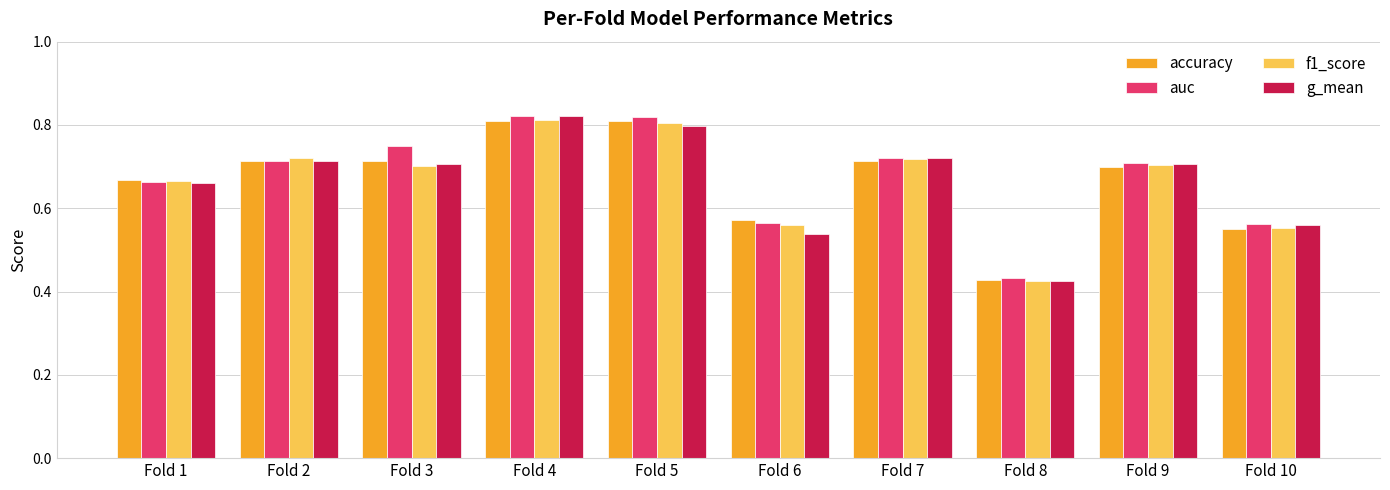

Which category has the lowest value in the auc series?

Fold 8